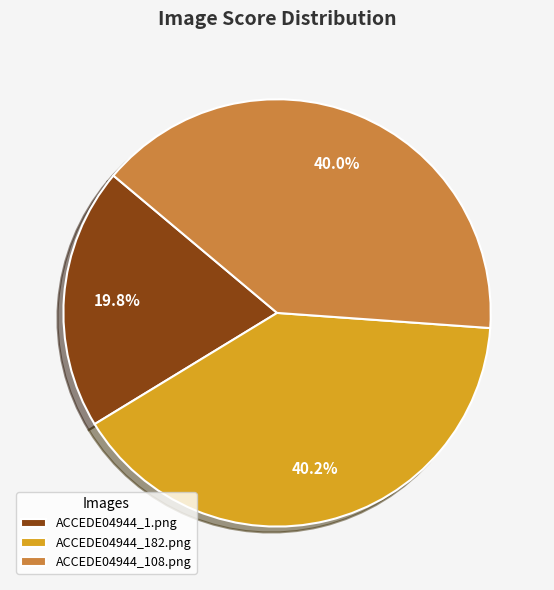

How much of the chart is everything except ACCEDE04944_1.png?

80.2%